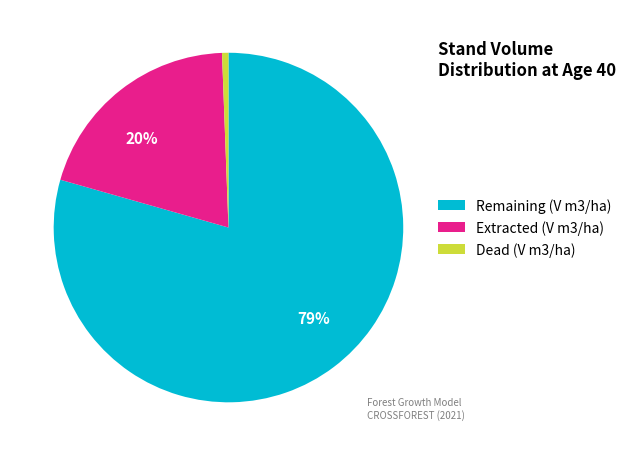

What is the largest slice in the pie chart?

Remaining (V m3/ha)